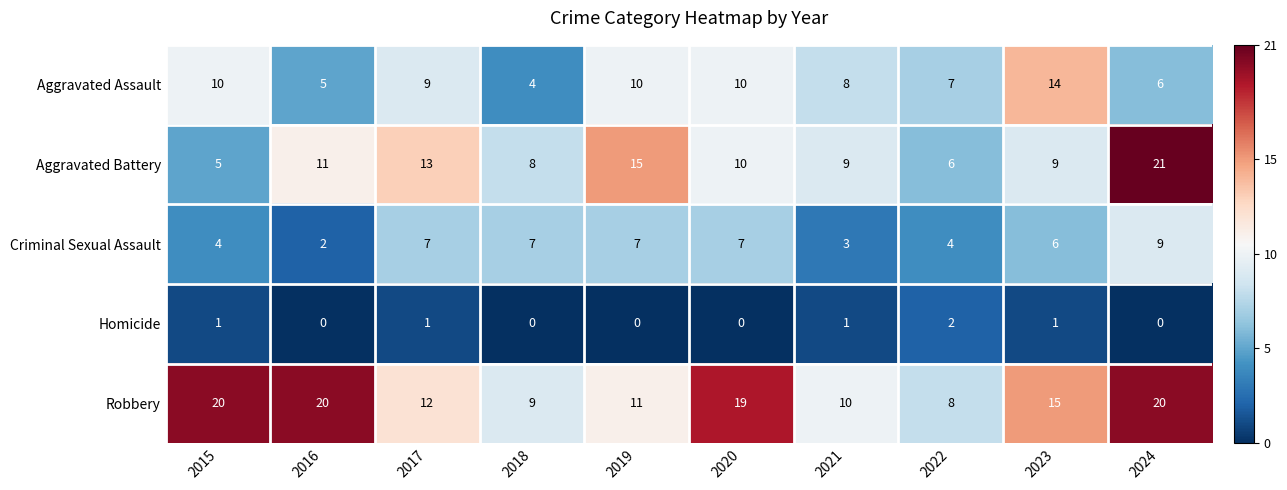

Count the number of data series in this chart.

5